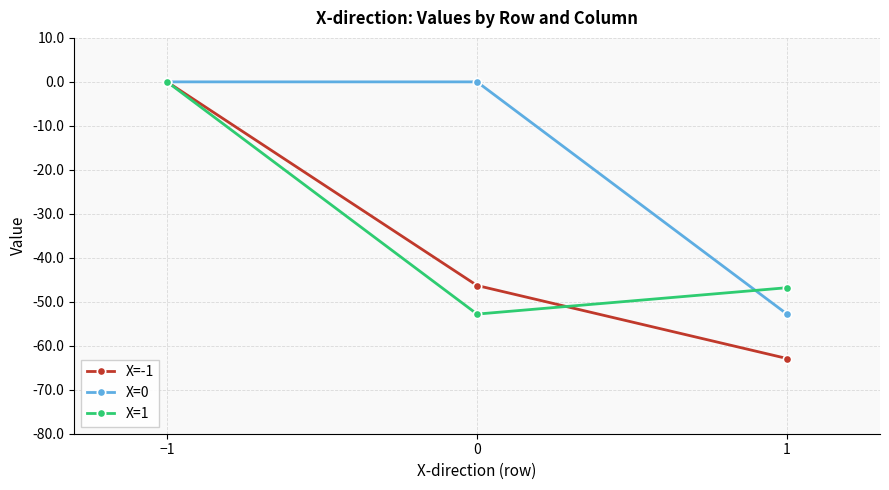

List the labels in order of X=1 value, largest first.

−1, 1, 0